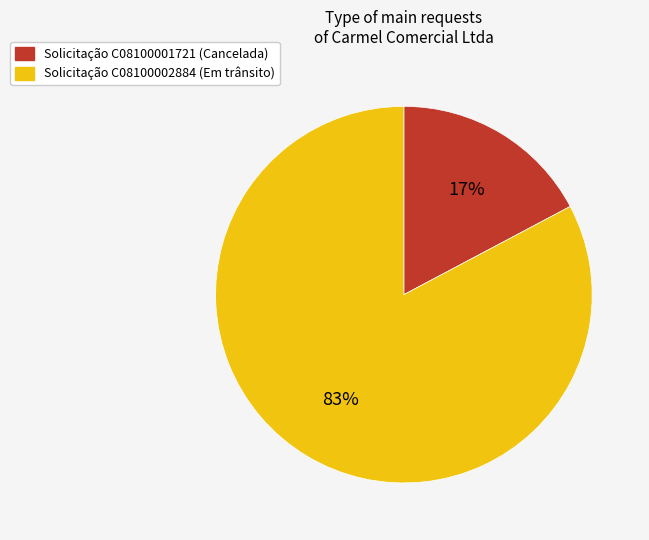

Is there a majority slice in this chart?

Yes